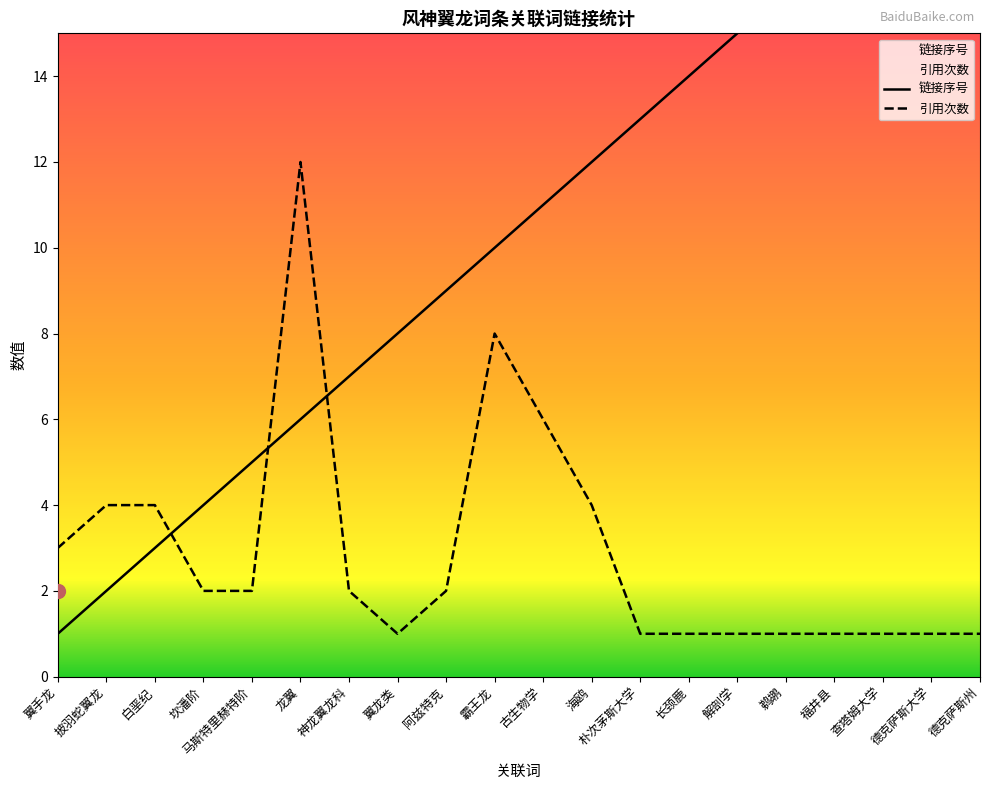

Which series changed the most between 翼龙类 and 德克萨斯大学?

链接序号